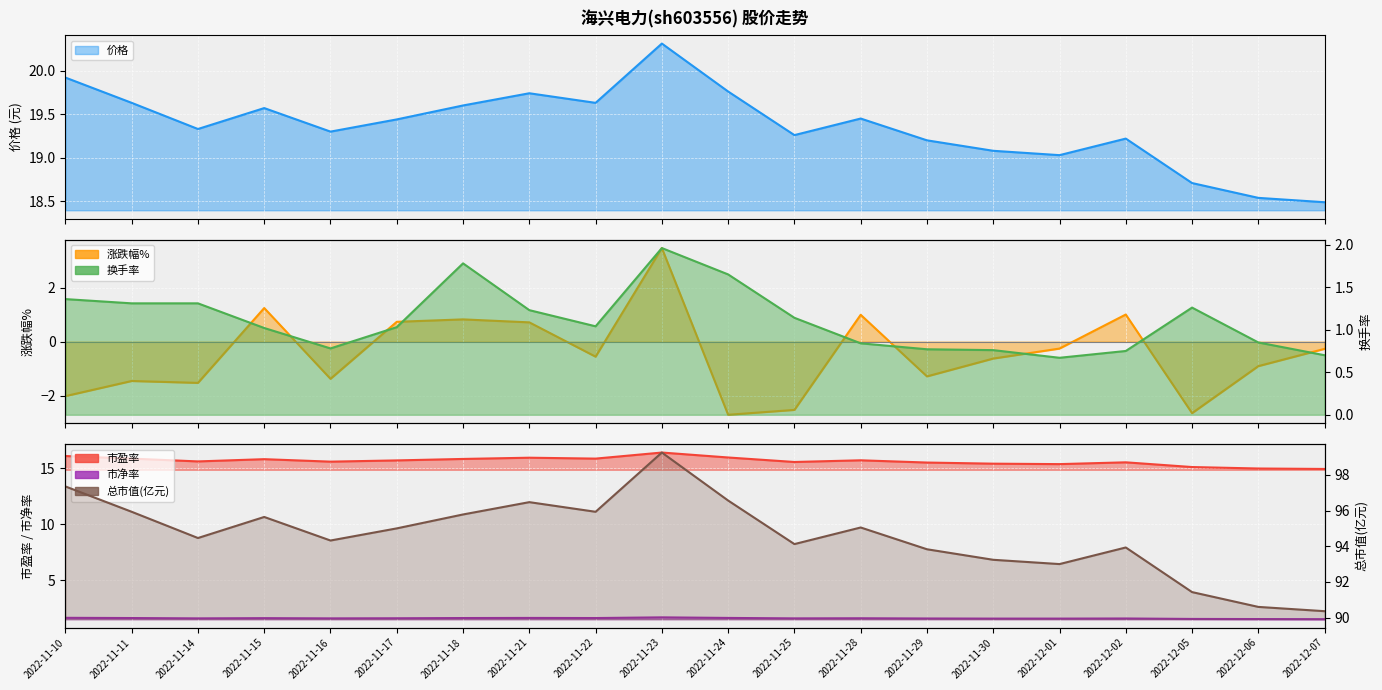

What is the approximate value of 换手率 at 2022-12-01?

0.7